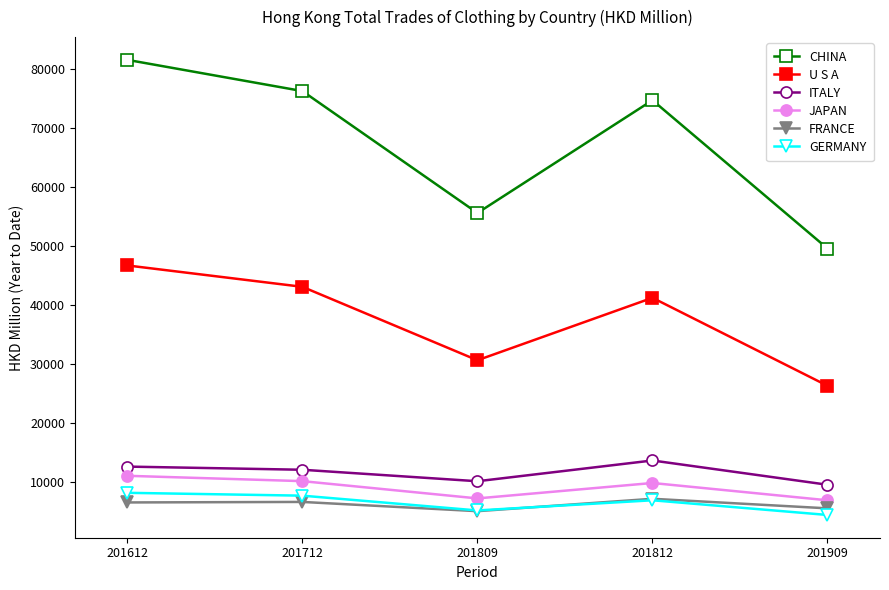

Which series has the widest spread of values?

CHINA